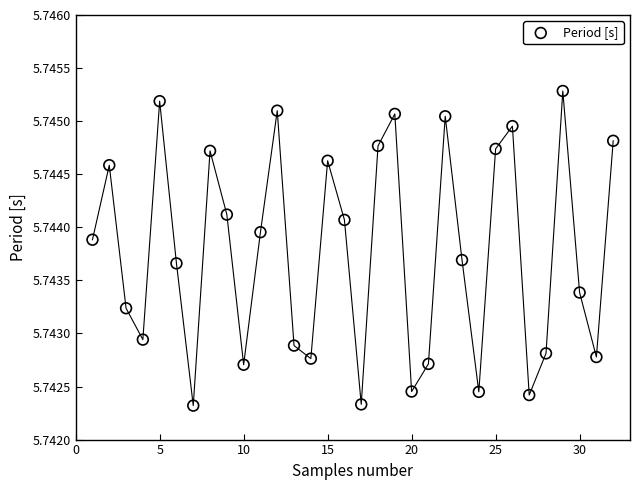

What is the range of X values (max minus min)?

31.0